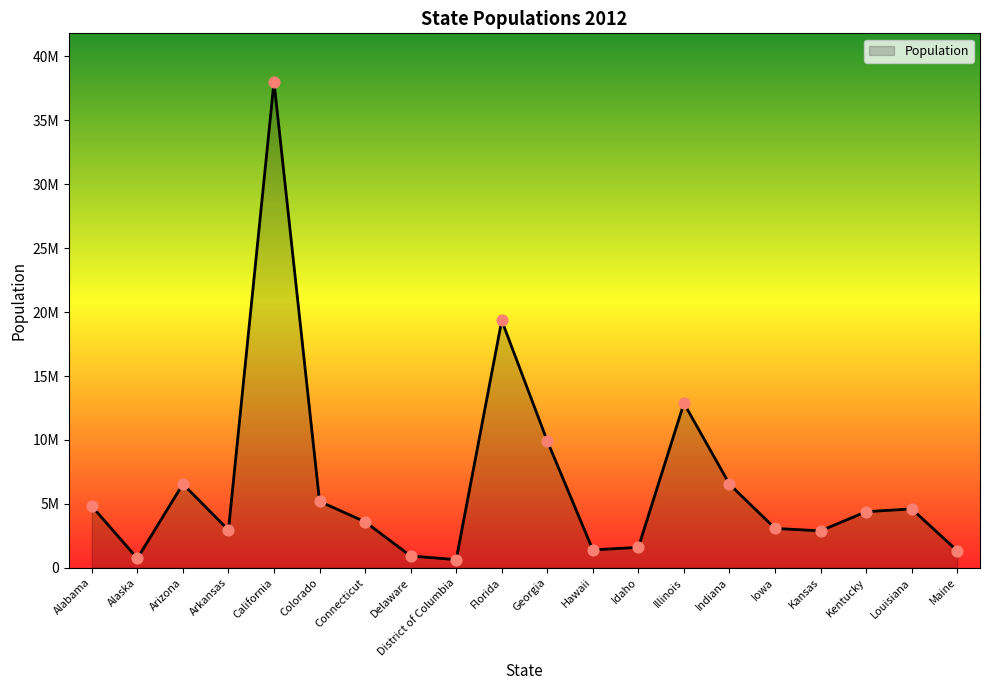

Between Georgia and District of Columbia, which is larger?

Georgia